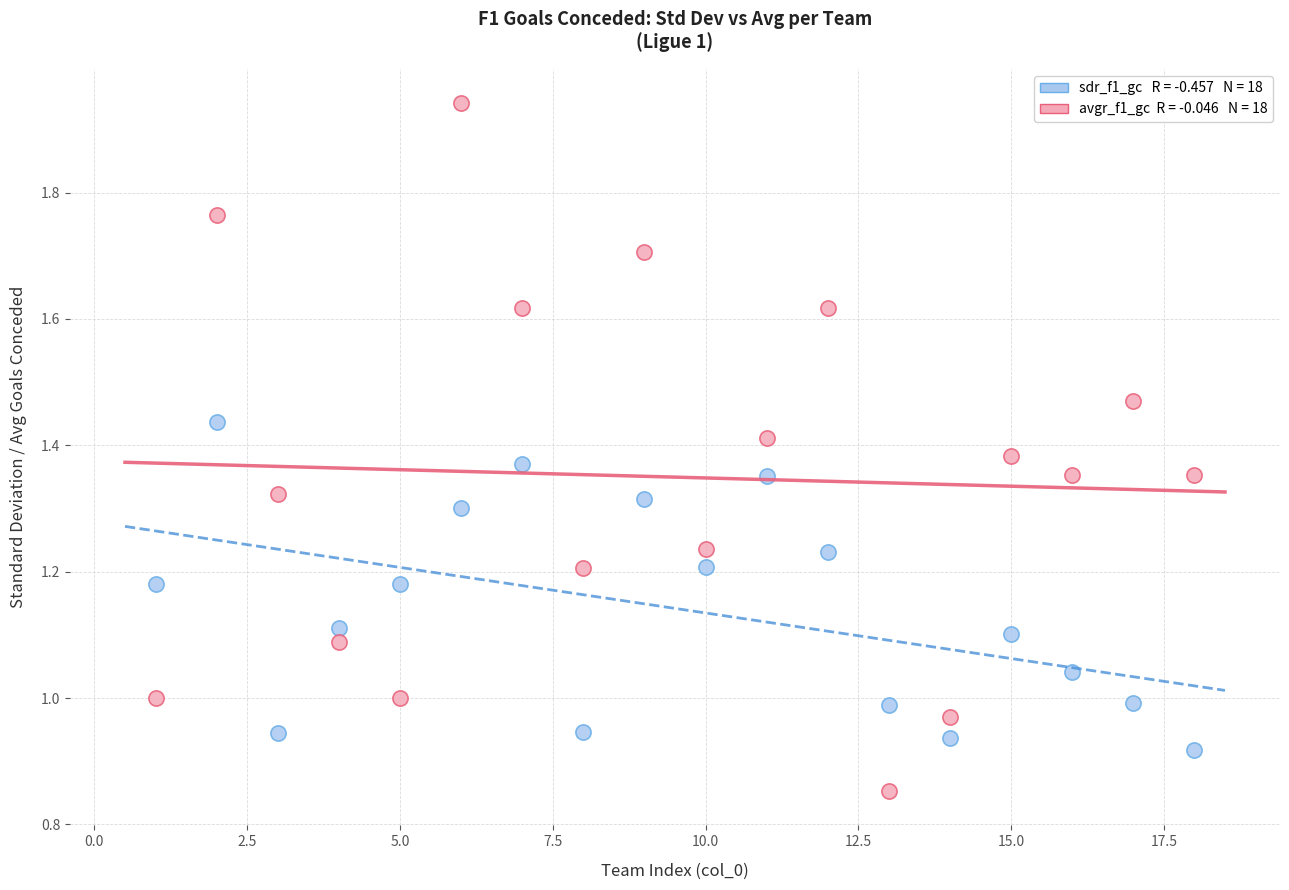

Across all data points, what is the range of X values (max minus min)?

17.0